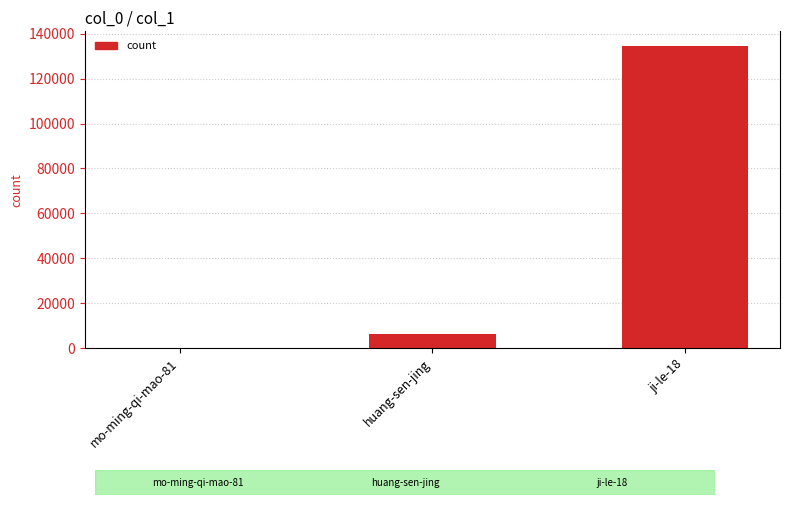

List the labels in order of value, smallest first.

mo-ming-qi-mao-81, huang-sen-jing, ji-le-18